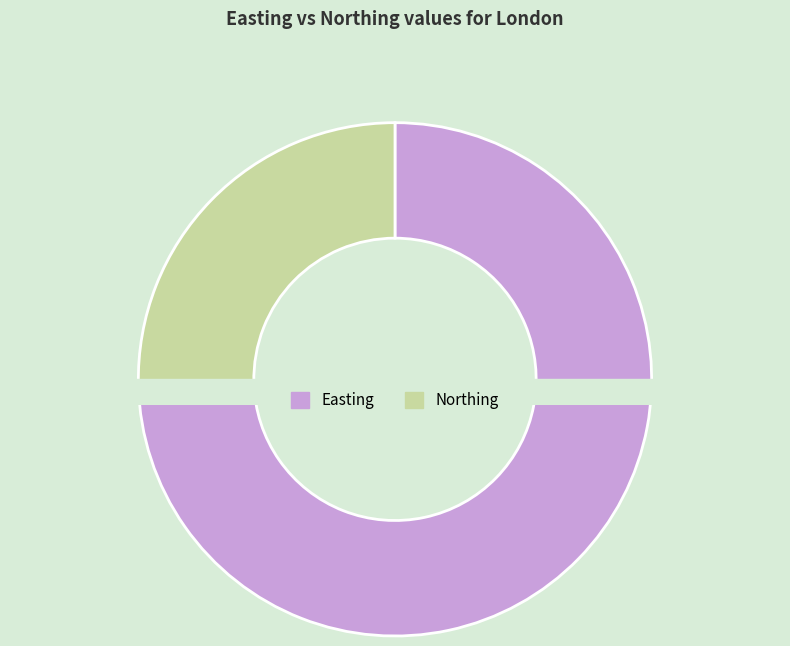

The Easting slice represents 75% of the pie. True or false?

True